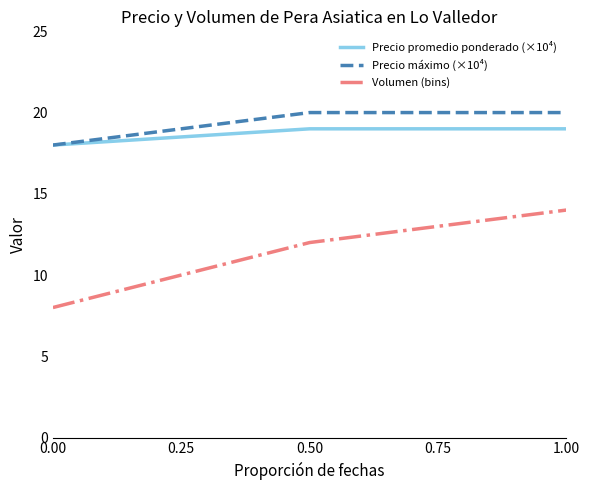

Rank the series by their maximum value, from lowest to highest.

Volumen (bins), Precio promedio ponderado (×10⁴), Precio máximo (×10⁴)